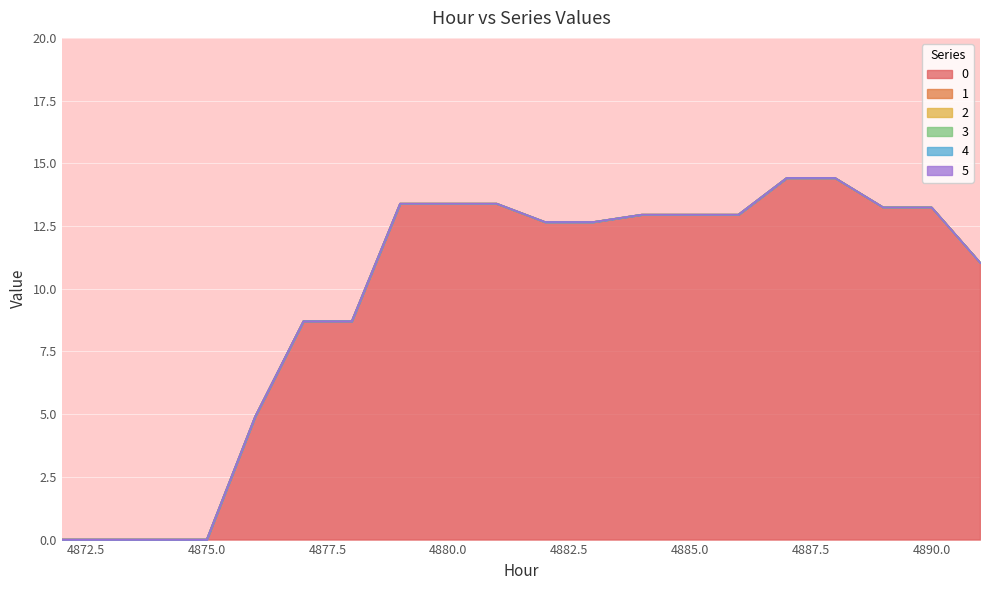

Which category has the highest value across all series?

4887